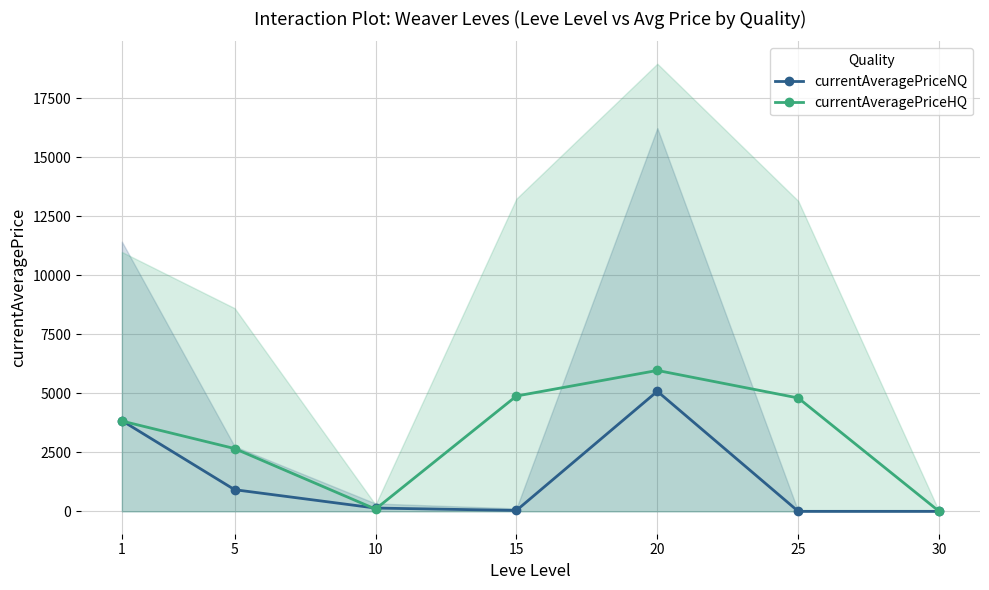

True or false: currentAveragePriceNQ and currentAveragePriceHQ intersect in this chart.

True